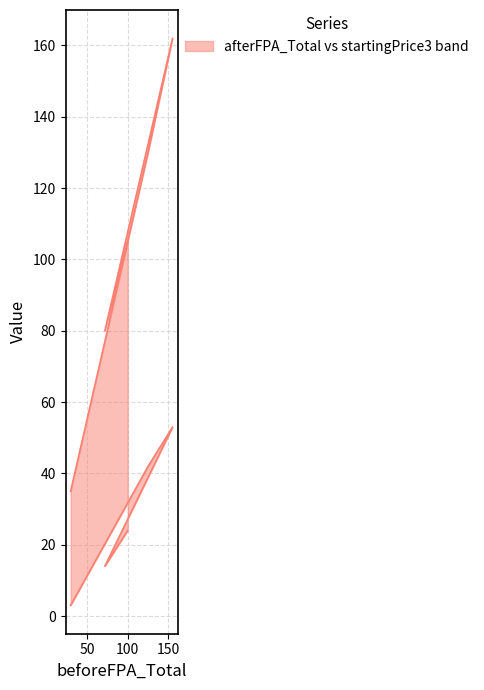

What is the difference between the maximum and minimum values in the startingPrice3 series?

50